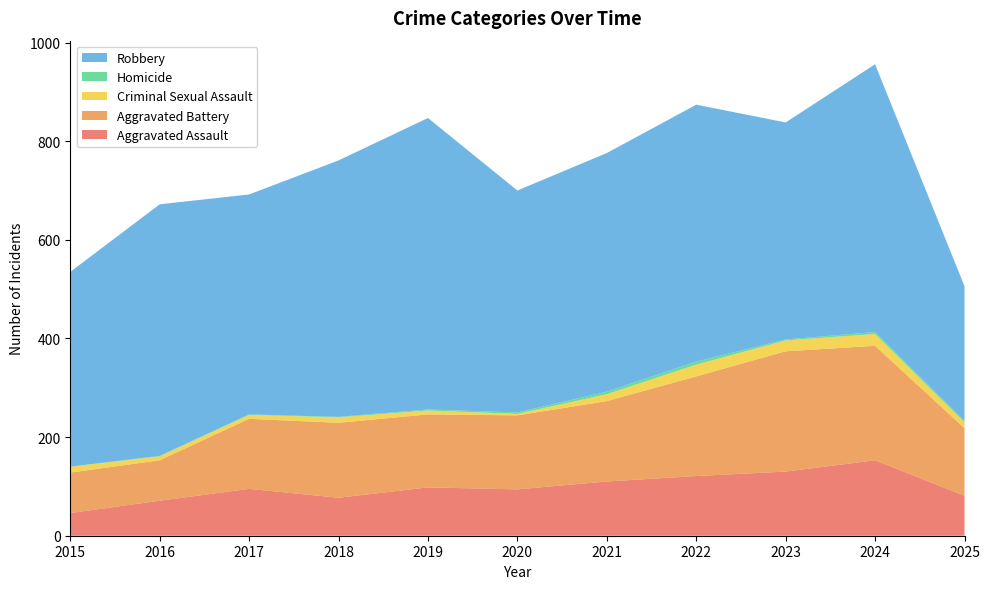

Reading left to right, transcribe all the data shown in this chart.

Aggravated Assault: 2015=46	2016=71	2017=95	2018=77	2019=98	2020=94	2021=110	2022=121	2023=130	2024=153	2025=81
Aggravated Battery: 2015=82	2016=82	2017=142	2018=152	2019=148	2020=150	2021=163	2022=202	2023=244	2024=232	2025=137
Criminal Sexual Assault: 2015=12	2016=8	2017=8	2018=11	2019=8	2020=3	2021=14	2022=24	2023=22	2024=24	2025=12
Homicide: 2015=0	2016=1	2017=1	2018=1	2019=2	2020=3	2021=5	2022=6	2023=2	2024=4	2025=3
Robbery: 2015=395	2016=510	2017=446	2018=520	2019=591	2020=450	2021=484	2022=521	2023=440	2024=543	2025=273